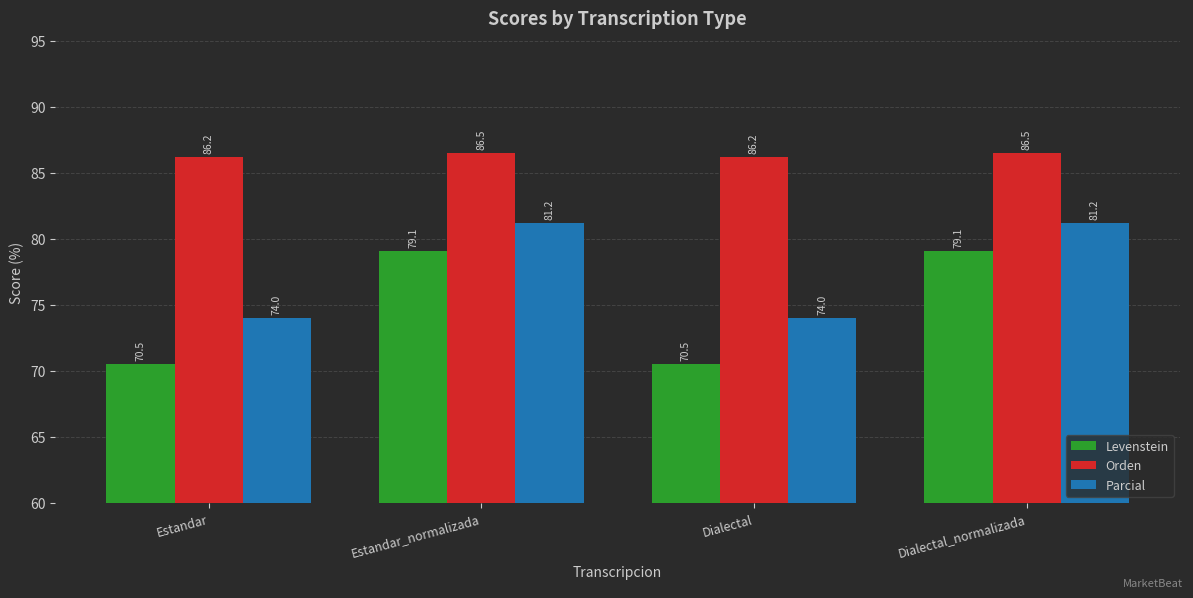

Are the bars horizontal?

No